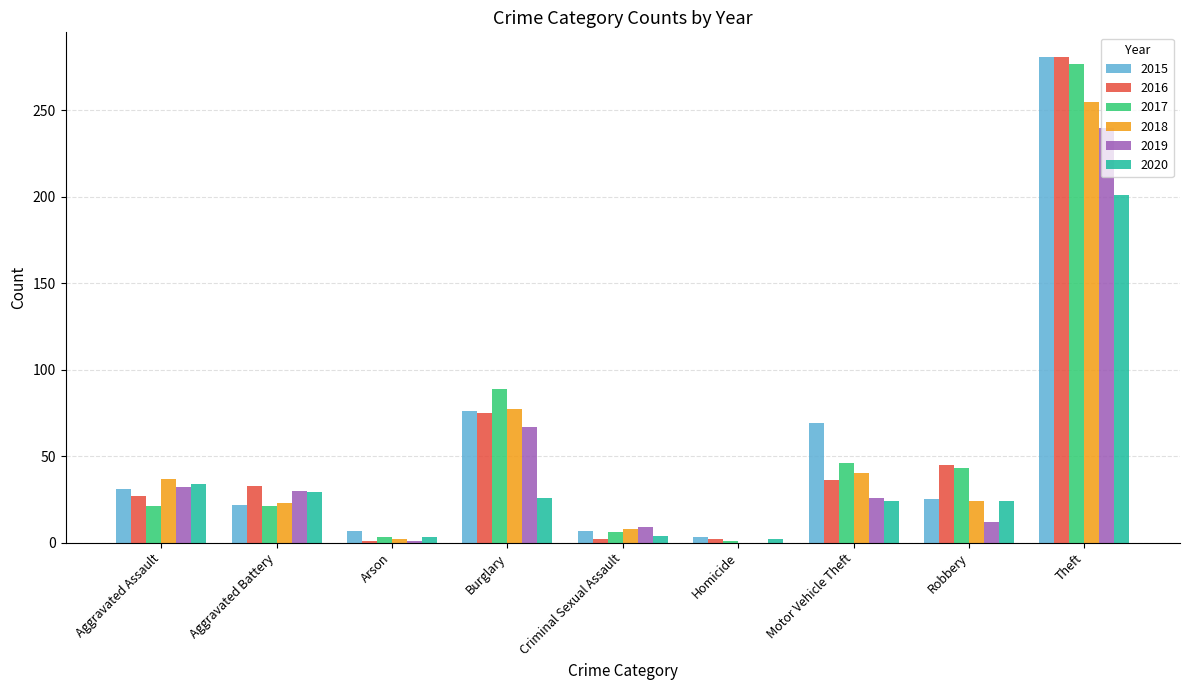

Which series changed the most between Aggravated Assault and Criminal Sexual Assault?

2020